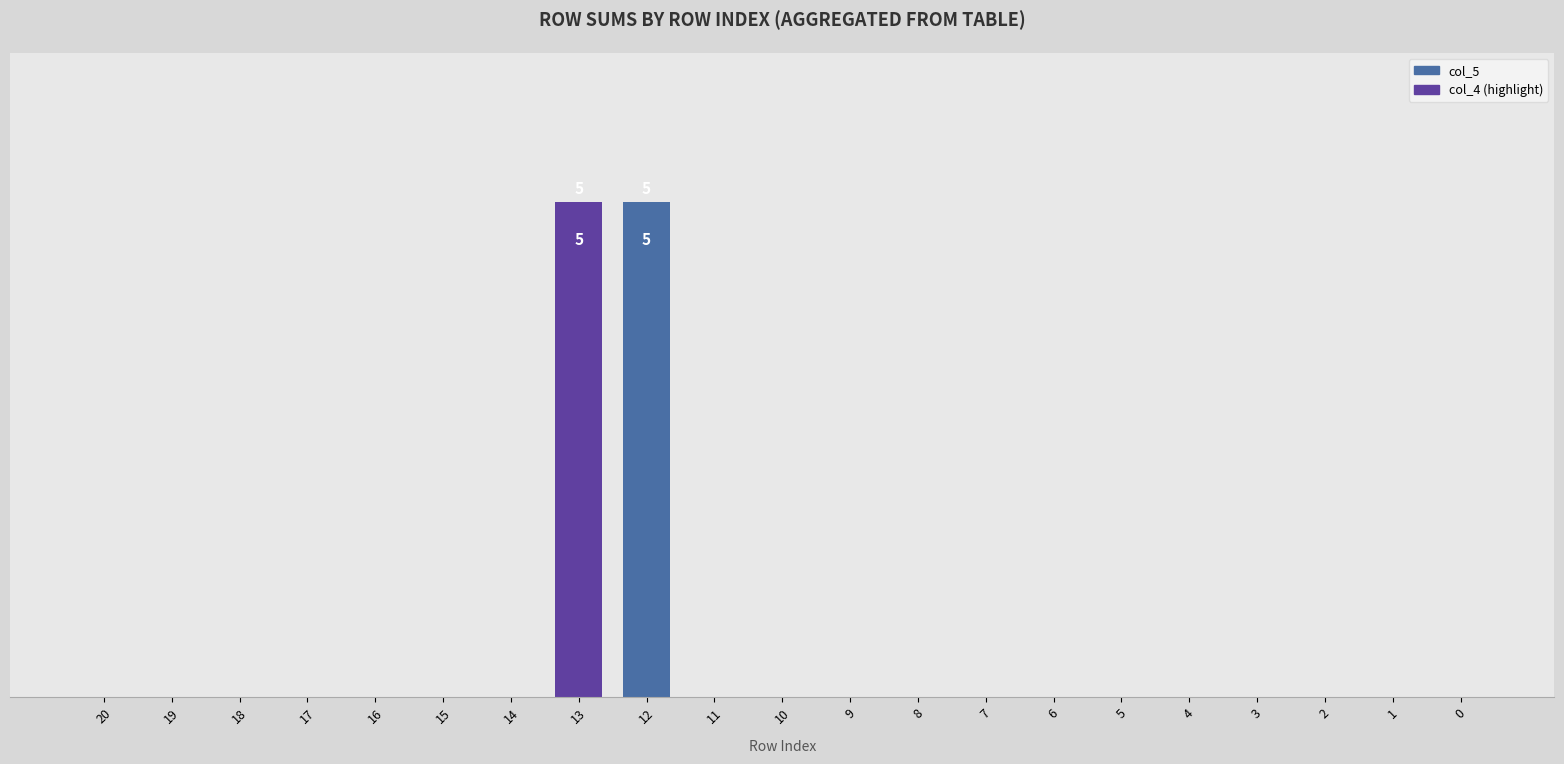

Are the bars horizontal?

No